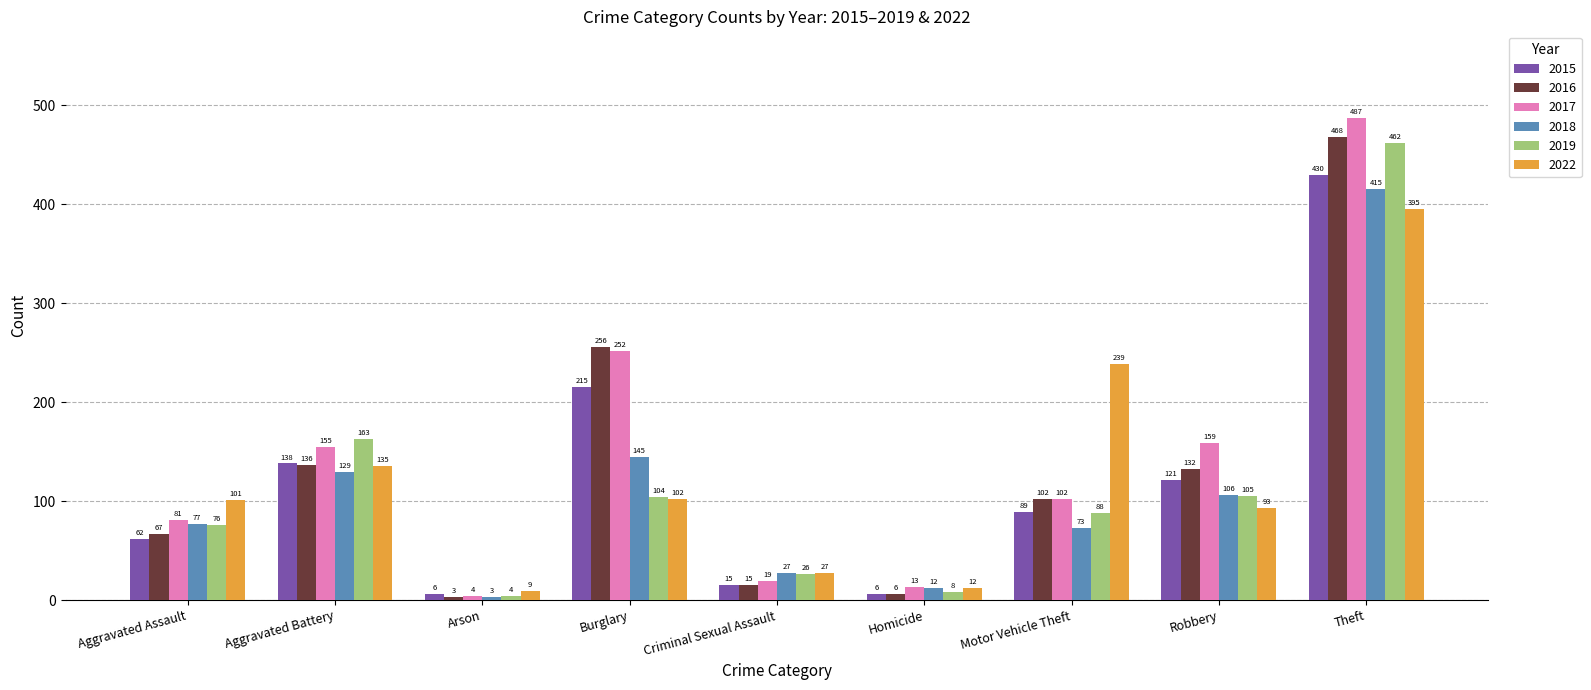

List the series in order of their peak value, highest first.

2017, 2016, 2019, 2015, 2018, 2022